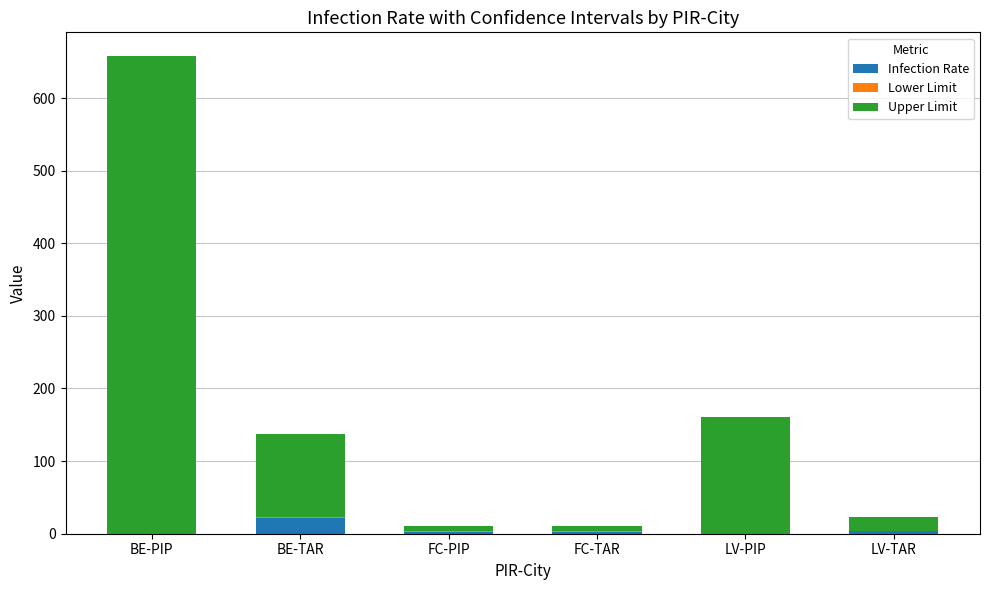

At which category is the sum across all series the highest?

BE-PIP